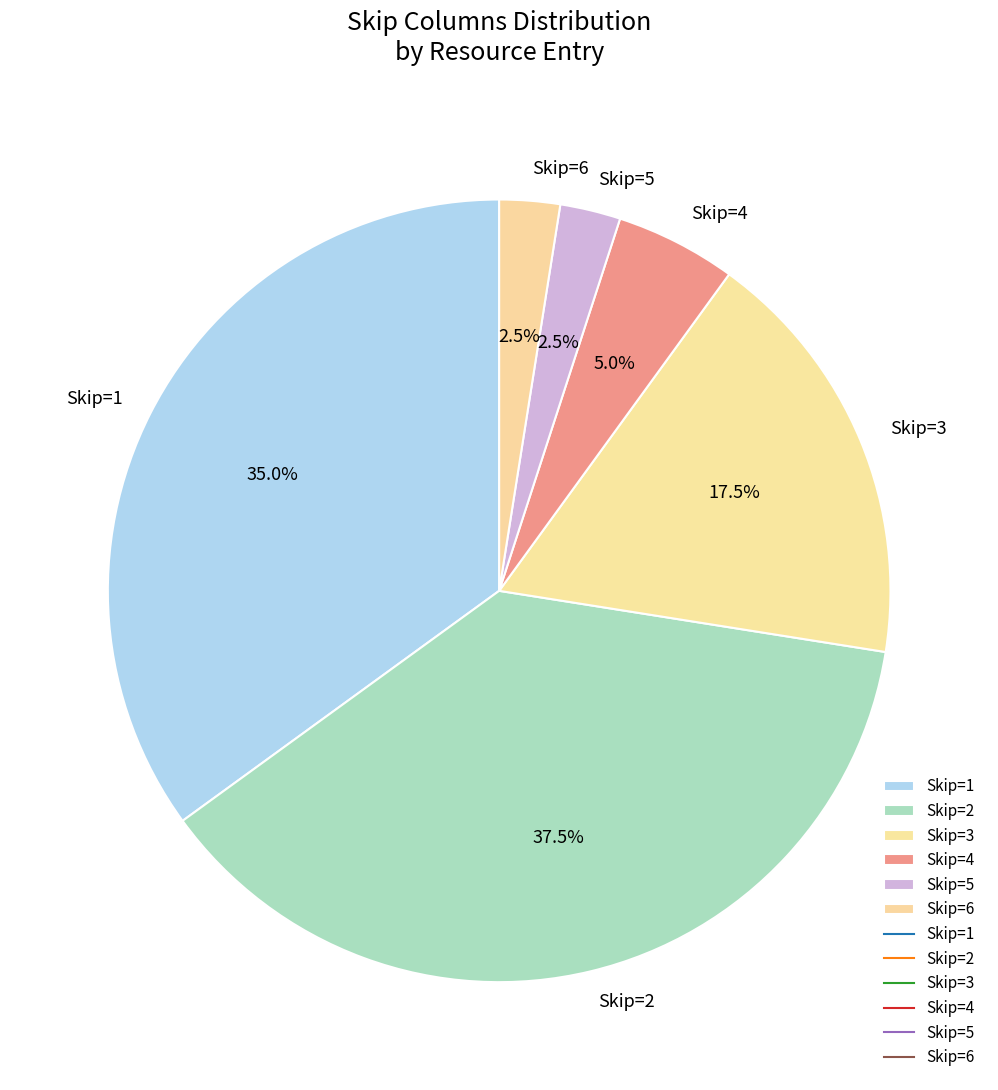

How much of the chart is everything except Skip=6?

97.5%